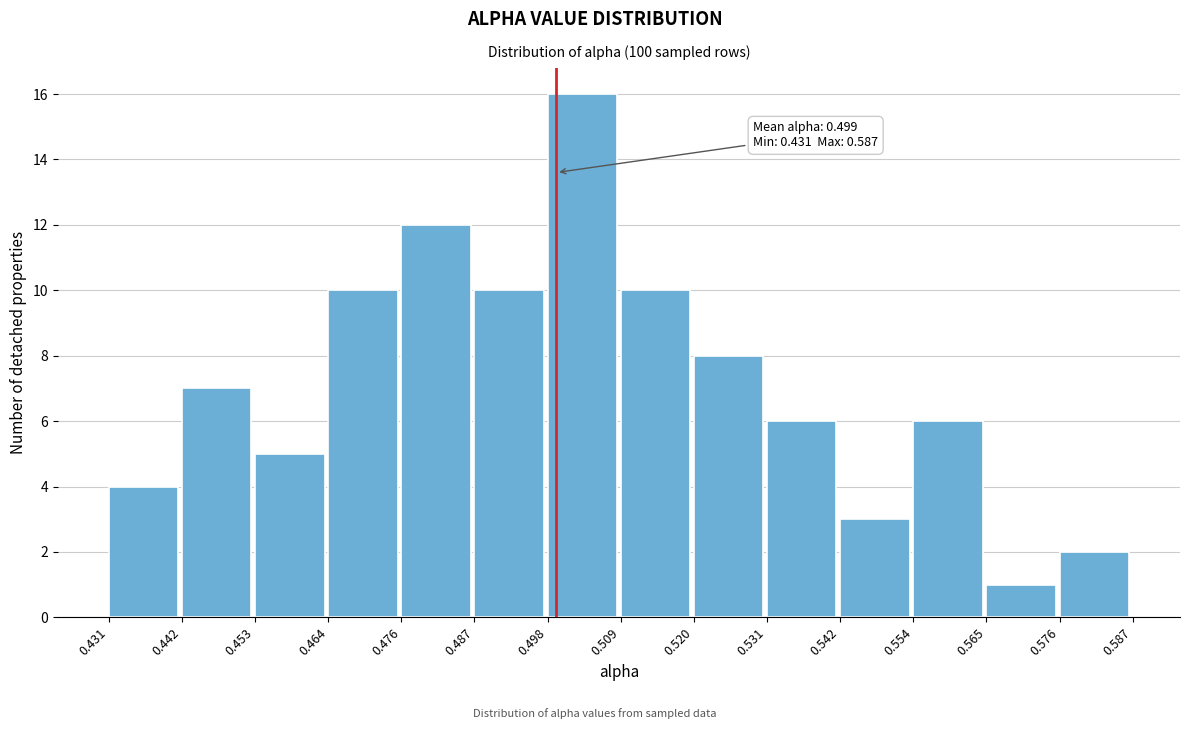

Which range on the x-axis has the tallest bar?

0.498 to 0.509